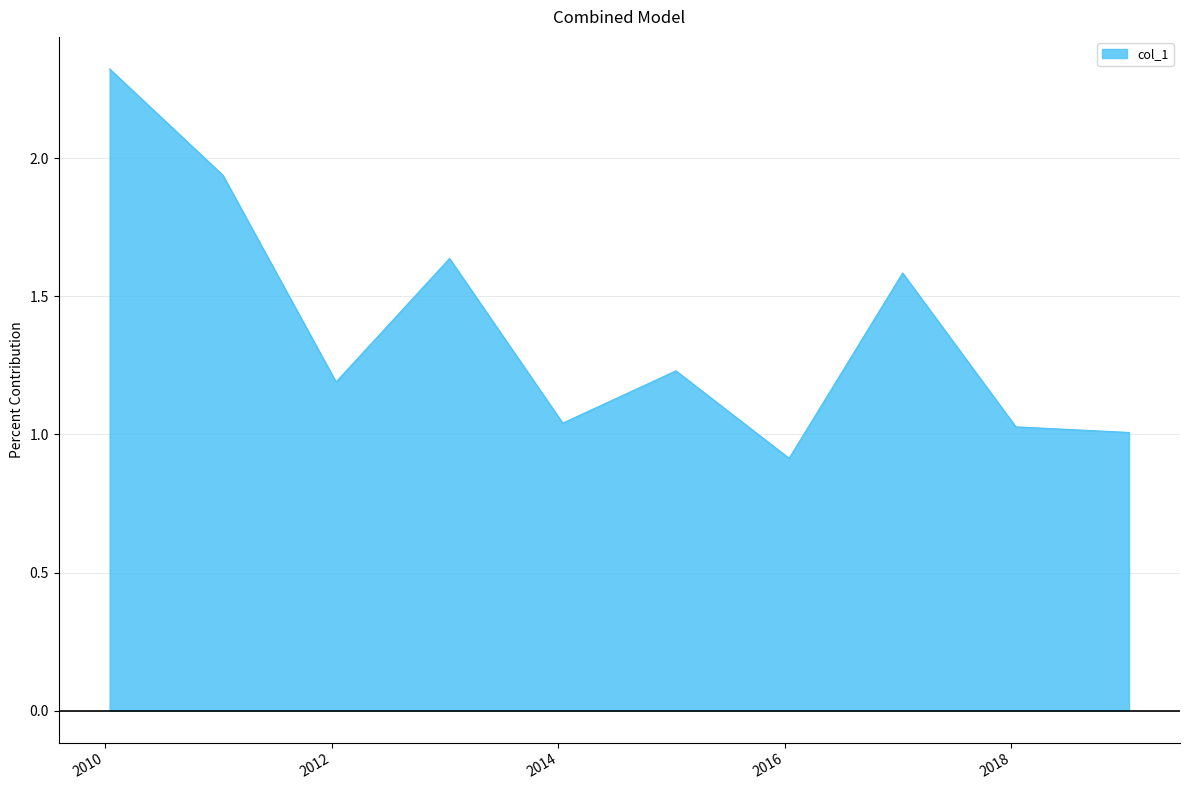

What is the smallest value displayed?

0.9